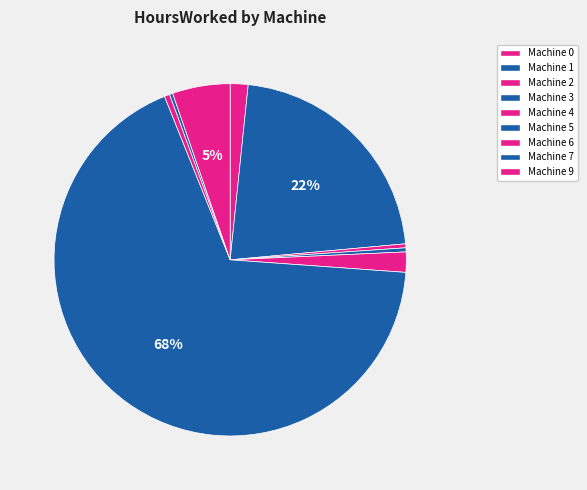

How many segments does this pie chart have?

9